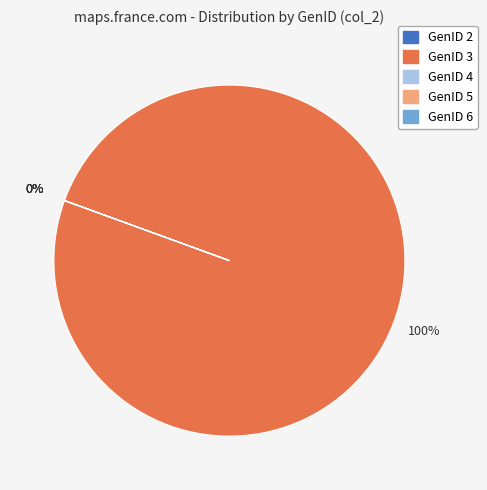

Rank the categories by value from lowest to highest.

GenID 6, GenID 4, GenID 5, GenID 2, GenID 3